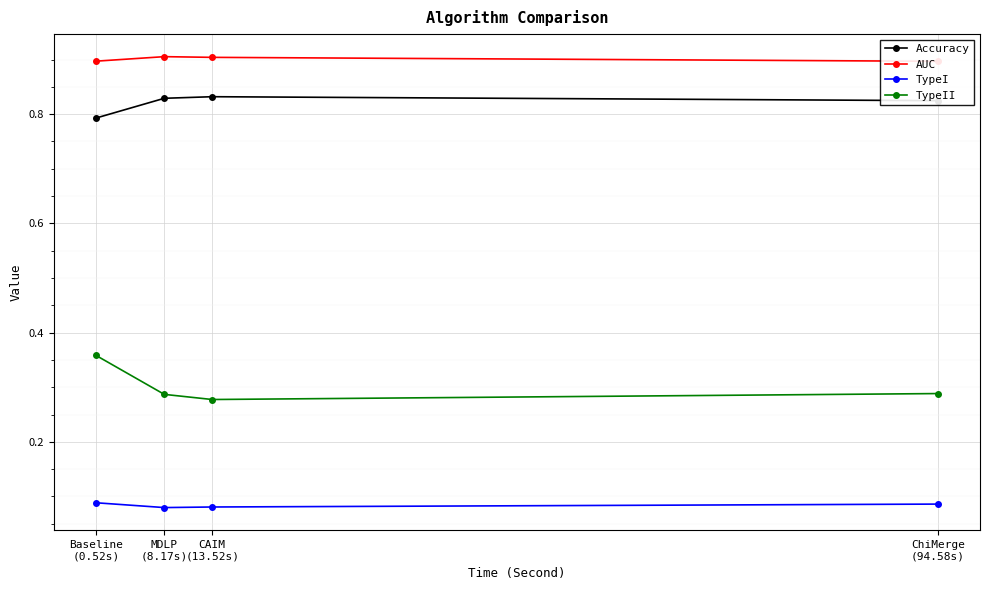

True or false: TypeII and TypeI intersect in this chart.

False